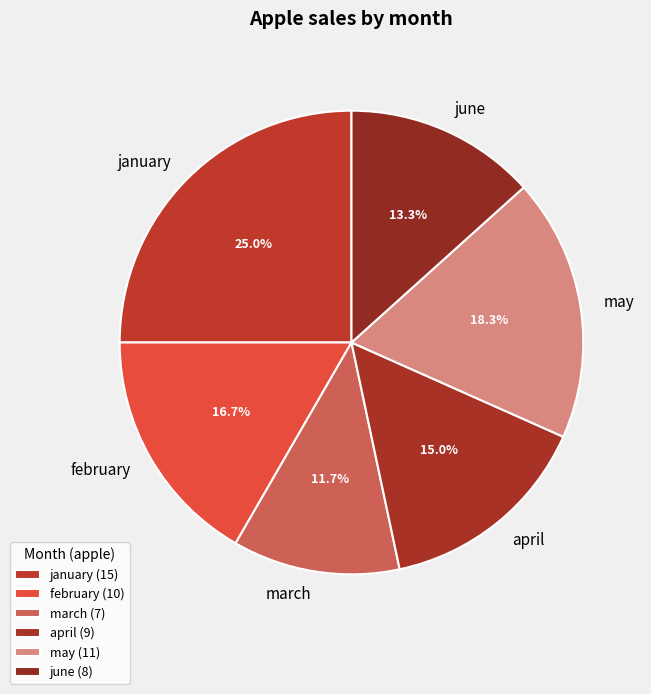

To the nearest percent, what portion does june represent?

13%